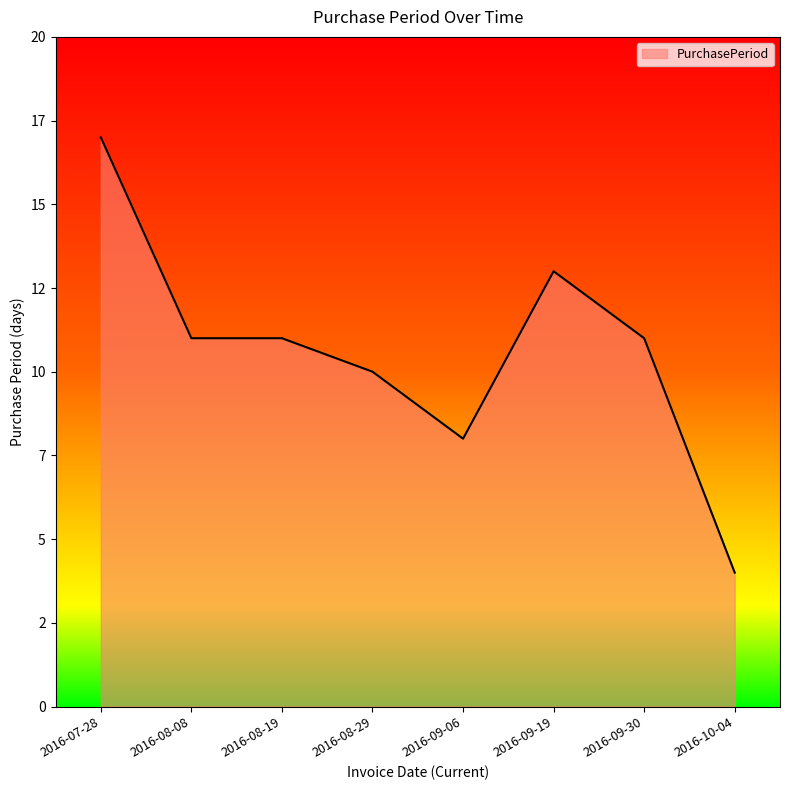

What is the ratio of the value at 2016-08-08 to the value at 2016-09-19?

0.8